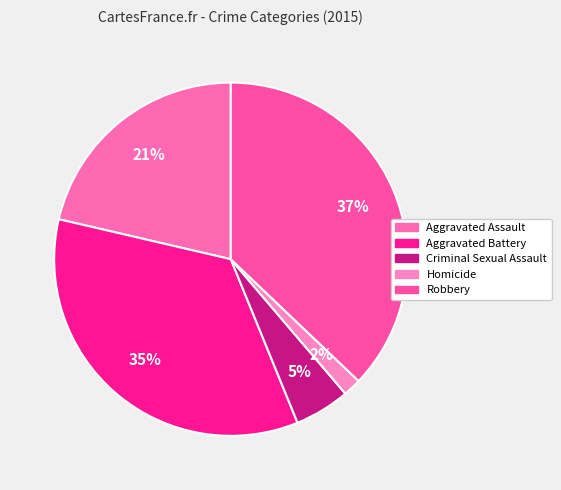

To the nearest percent, what percentage of the pie is Aggravated Battery?

35%